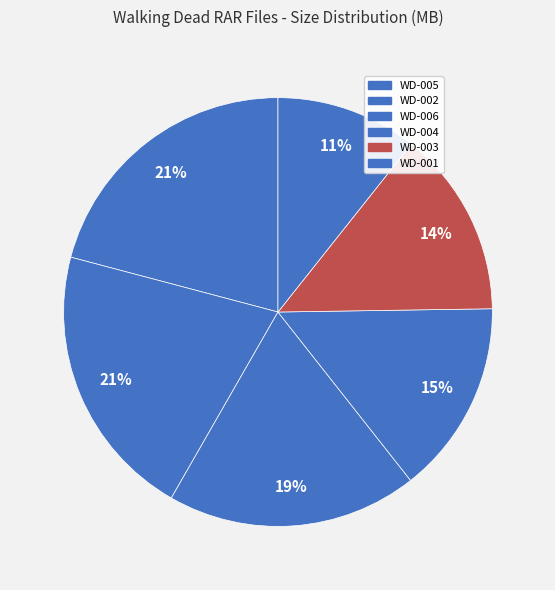

How many segments does this pie chart have?

6